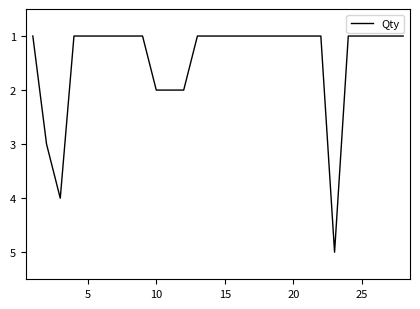

What is the difference between the maximum and minimum values?

4